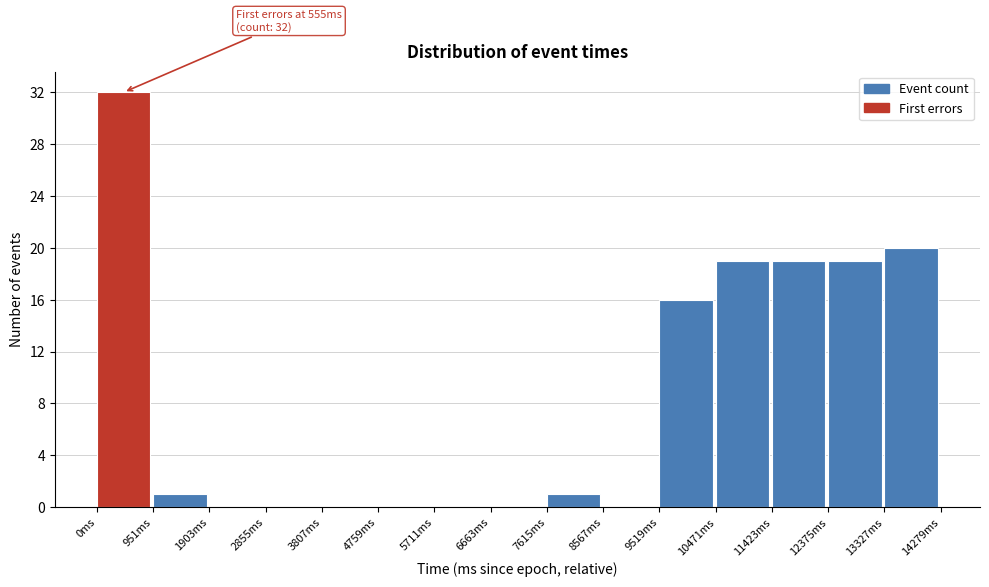

Which range on the x-axis has the tallest bar?

0 to 1000